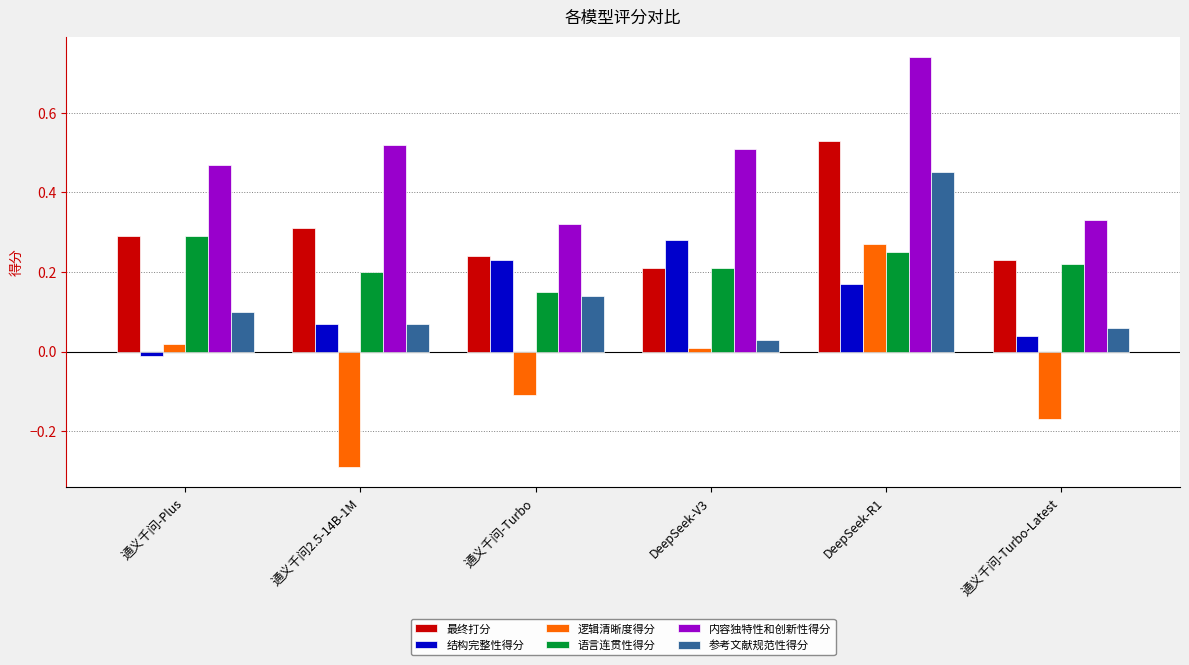

What is the difference between the 逻辑清晰度得分 values at 通义千问-Turbo and DeepSeek-R1?

0.4